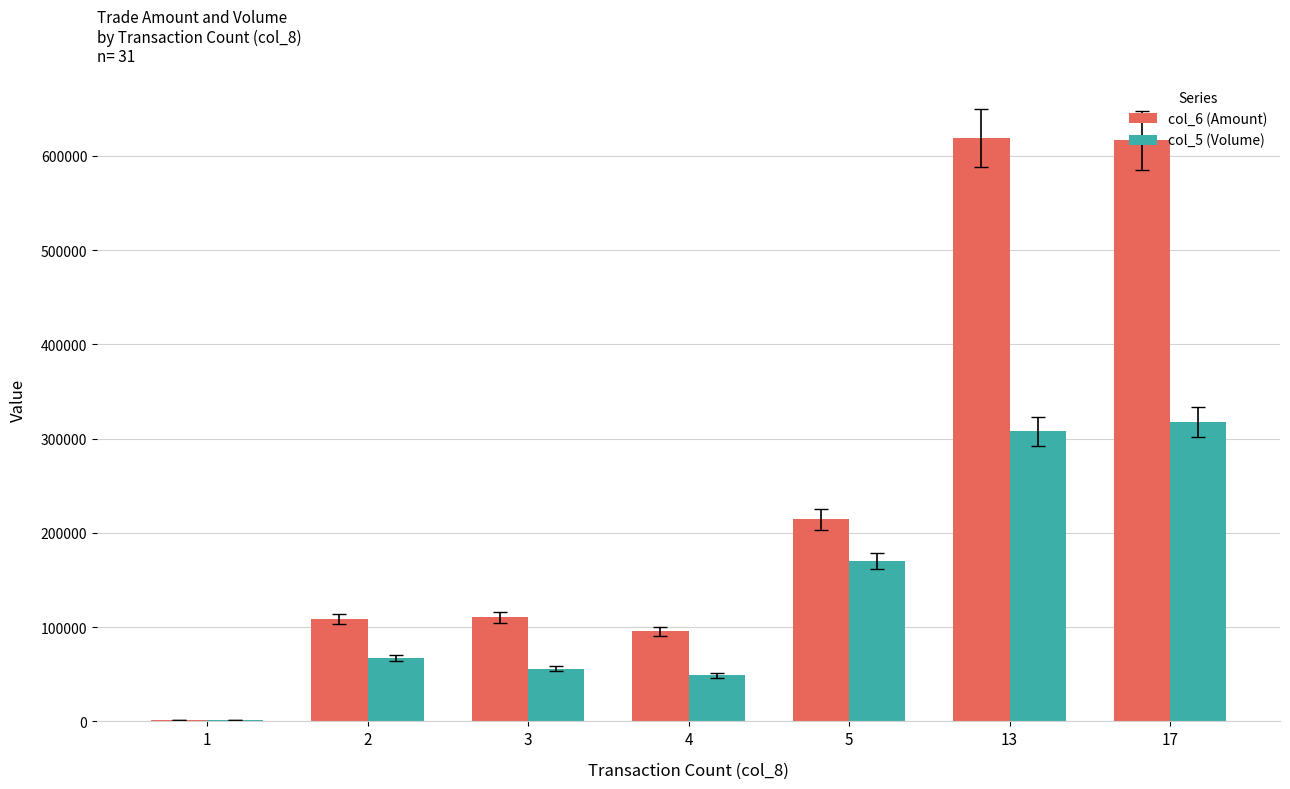

Is the value of col_6 (Amount) at 2 greater than the value of col_5 (Volume) at 1?

Yes